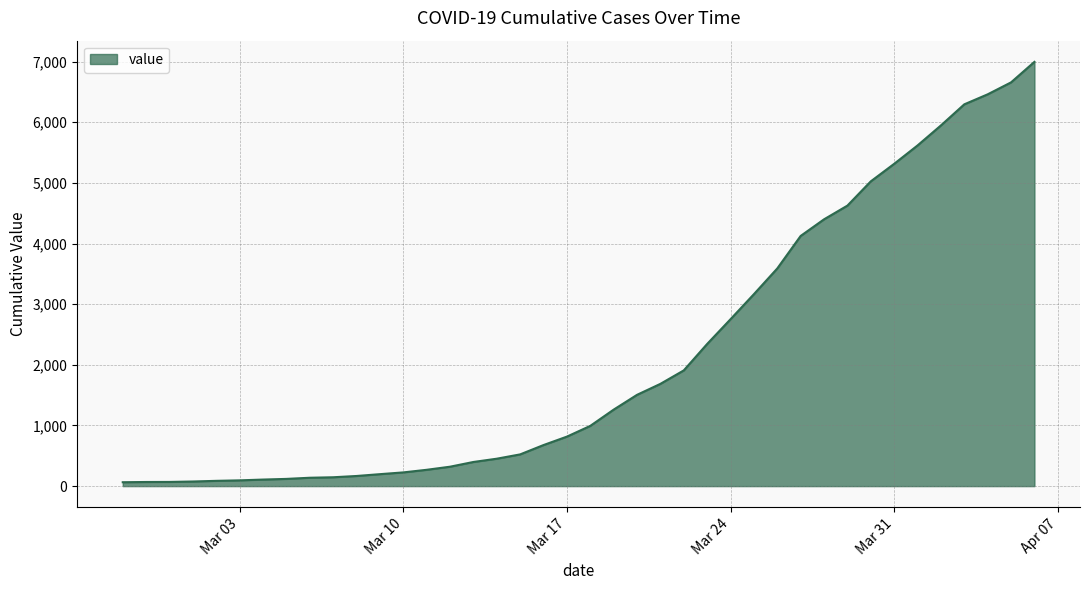

What is the maximum value shown in the chart?

6995